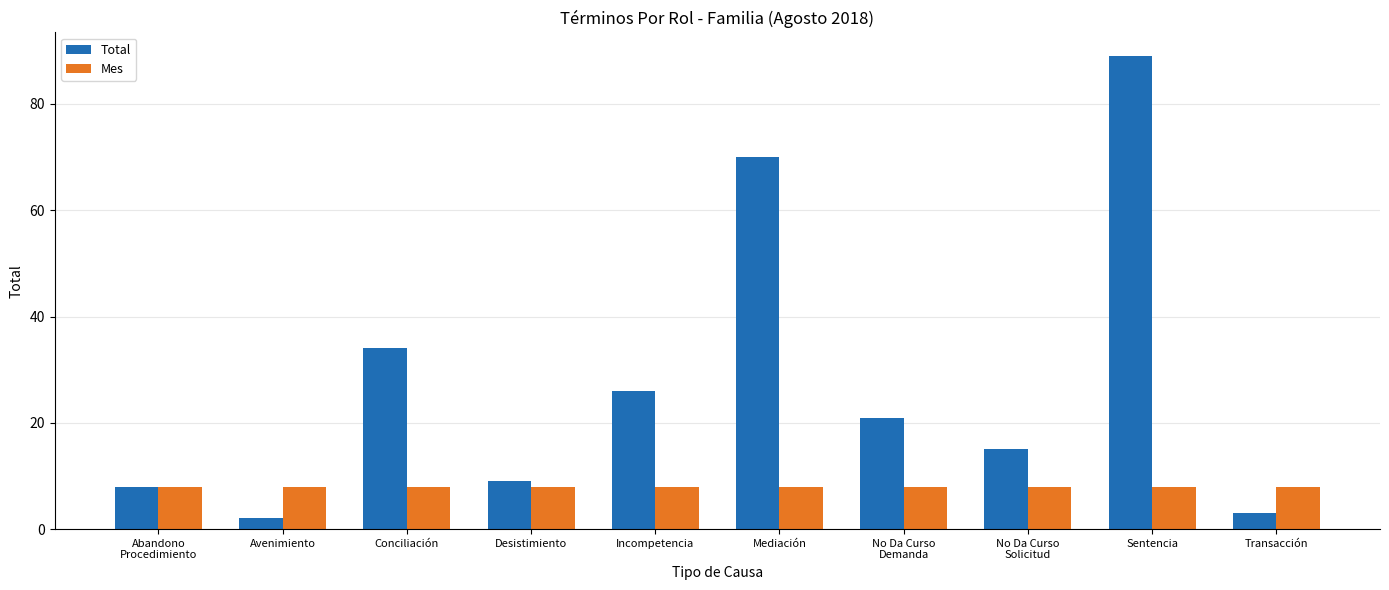

What position from the left is Desistimiento?

4